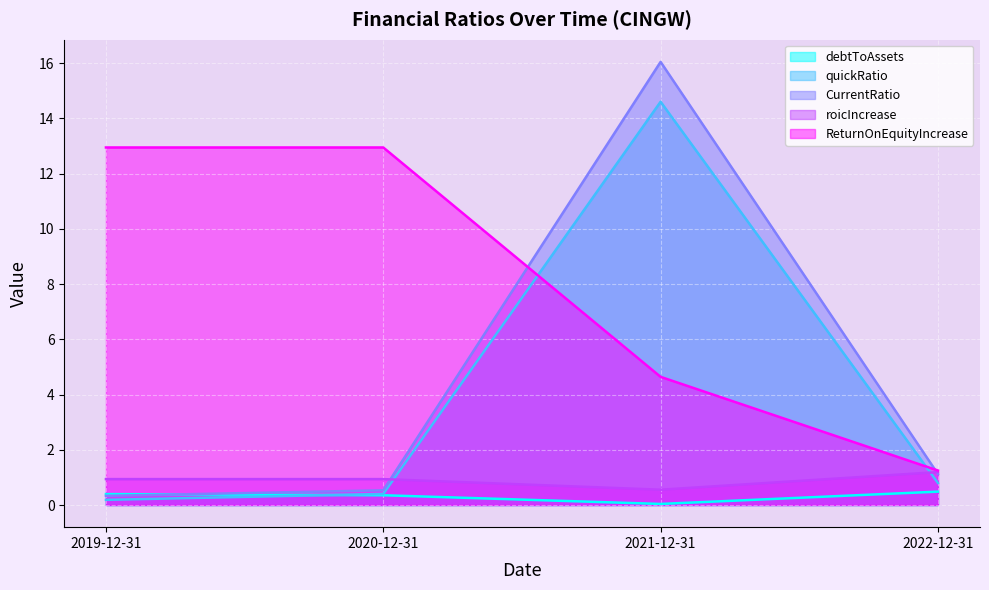

Rank the series by their maximum value, from lowest to highest.

debtToAssets, roicIncrease, ReturnOnEquityIncrease, quickRatio, CurrentRatio